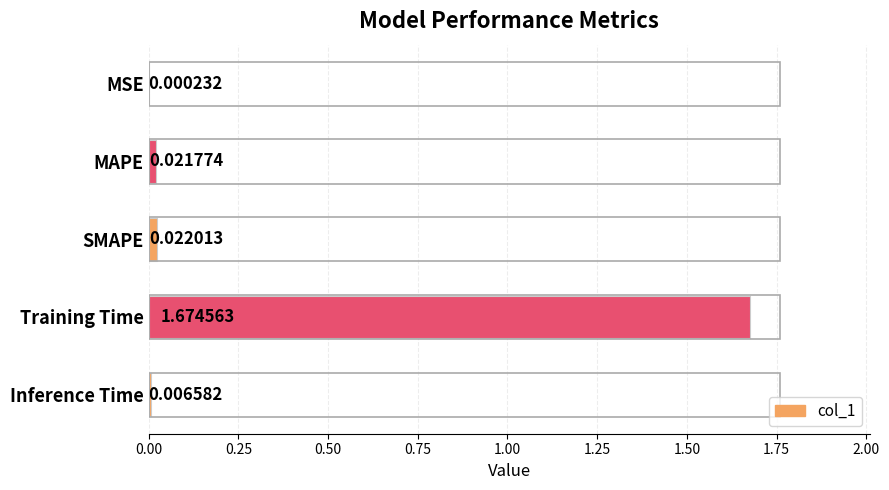

Between Inference Time and MAPE, which is larger?

MAPE